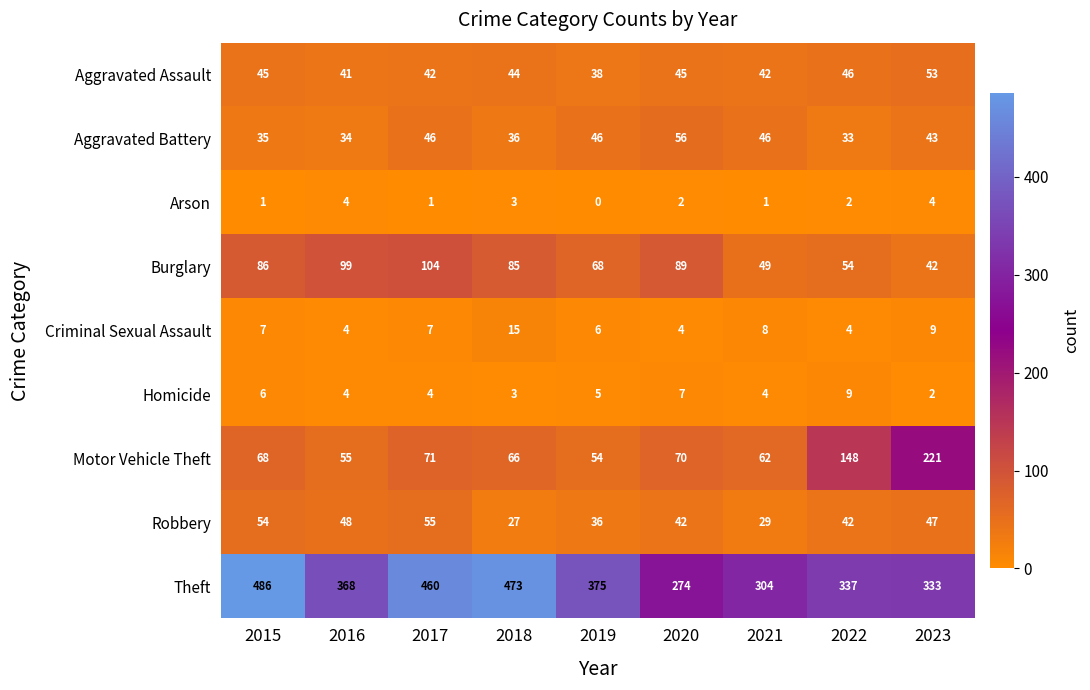

The value of Robbery at 2021 is 48. True or false?

False